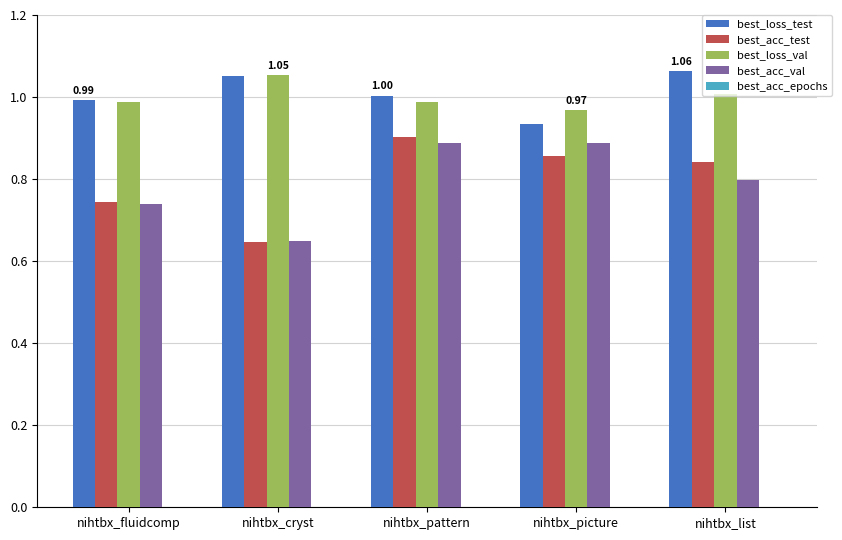

Which label corresponds to the smallest value in the chart?

nihtbx_cryst